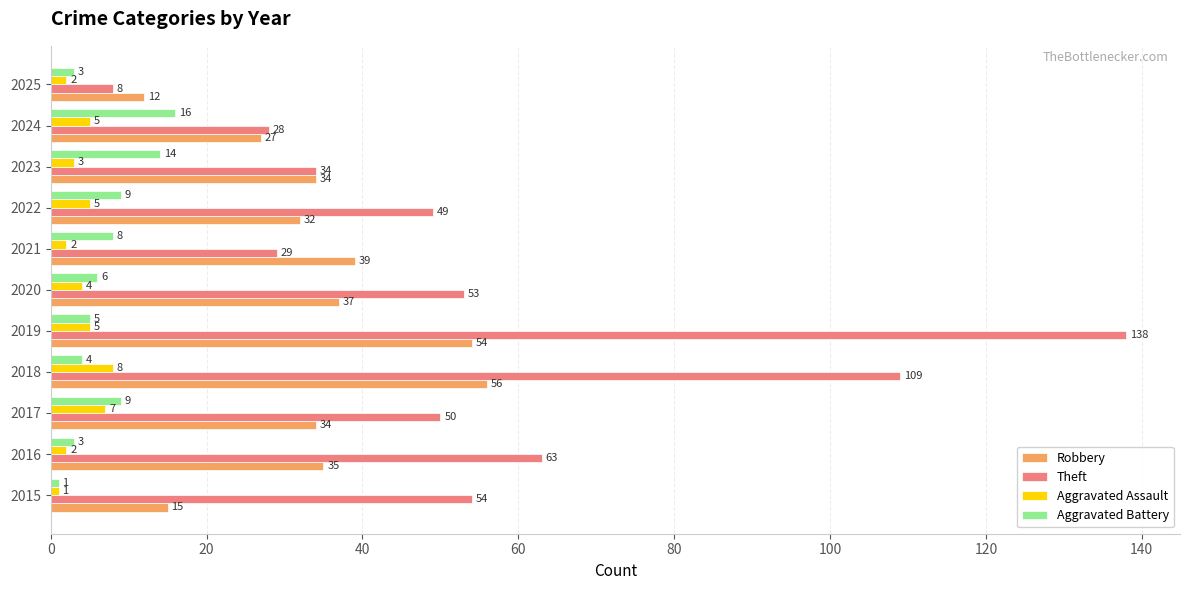

What is the difference between the maximum and minimum values in the Robbery series?

44